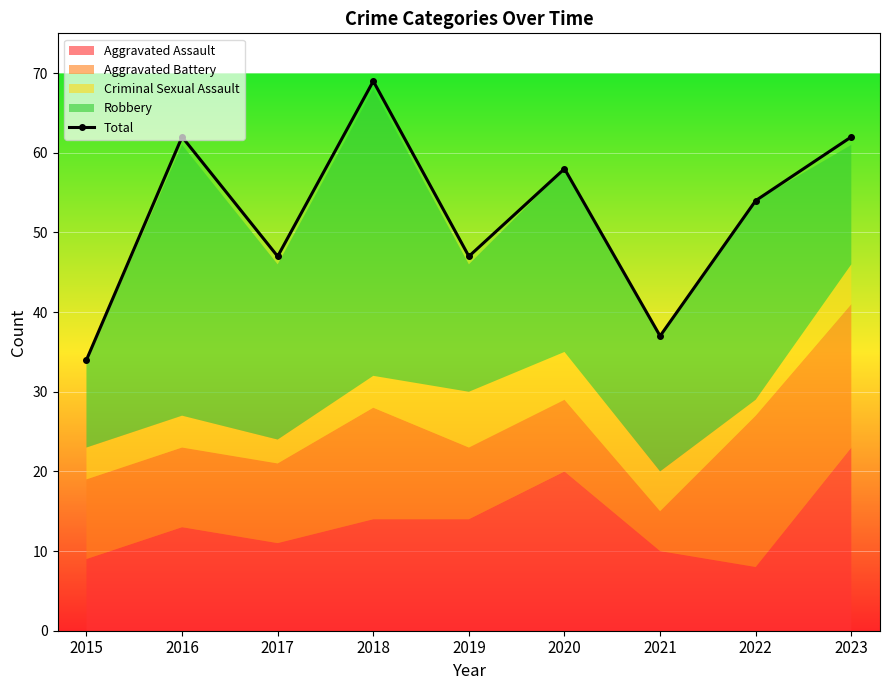

What is the value of the 4th point from the left?

69